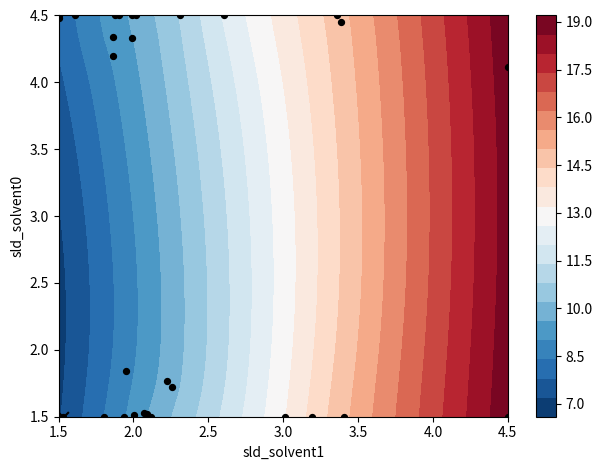

The chart shows a value of 1.6 at 22. True or false?

False